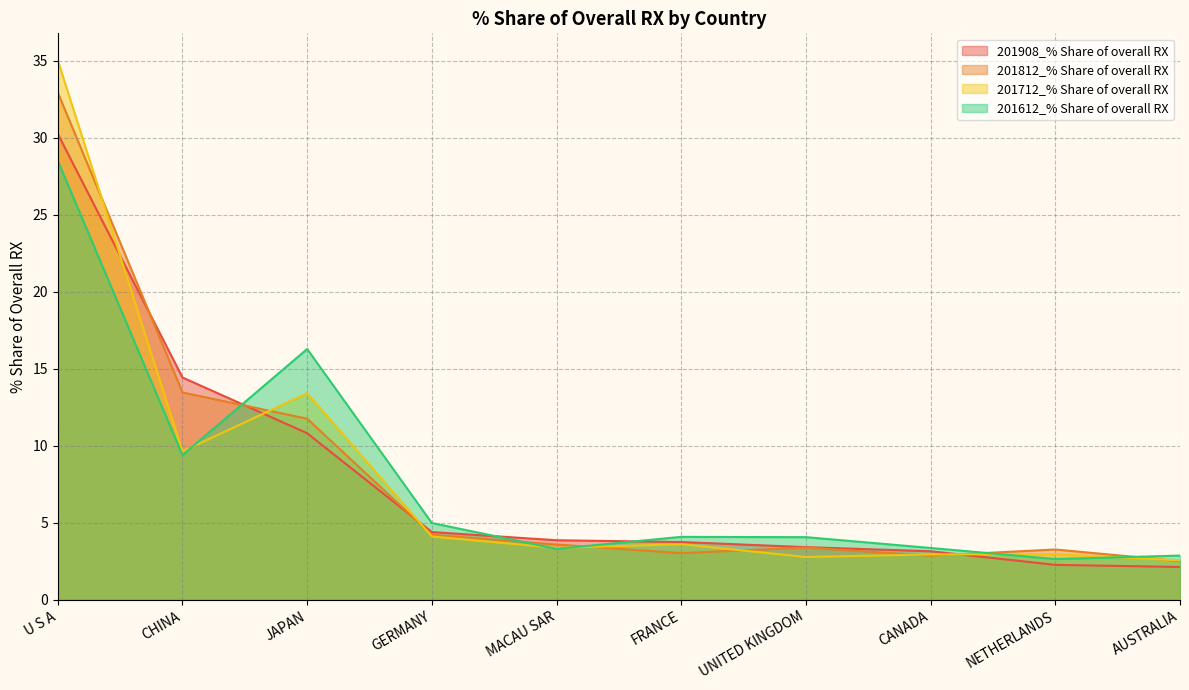

Which series changed the most between CANADA and AUSTRALIA?

201908_% Share of overall RX